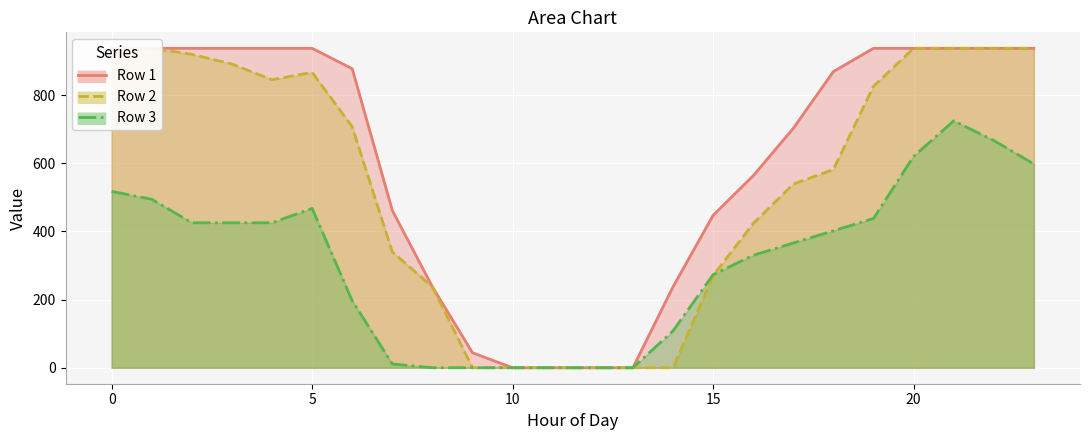

Where is Row 3 line nearest to the value 362?

17